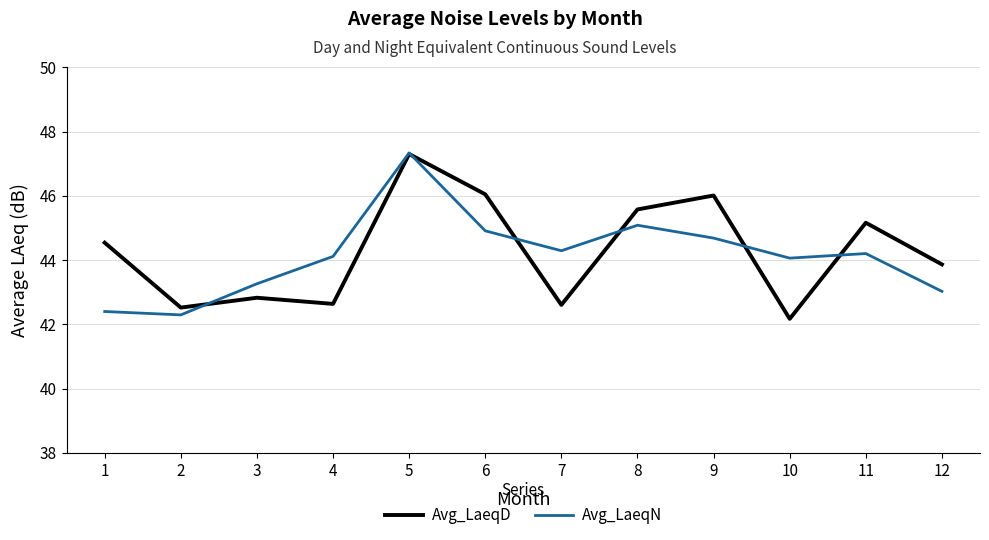

At which label does Avg_LaeqN reach its peak?

5